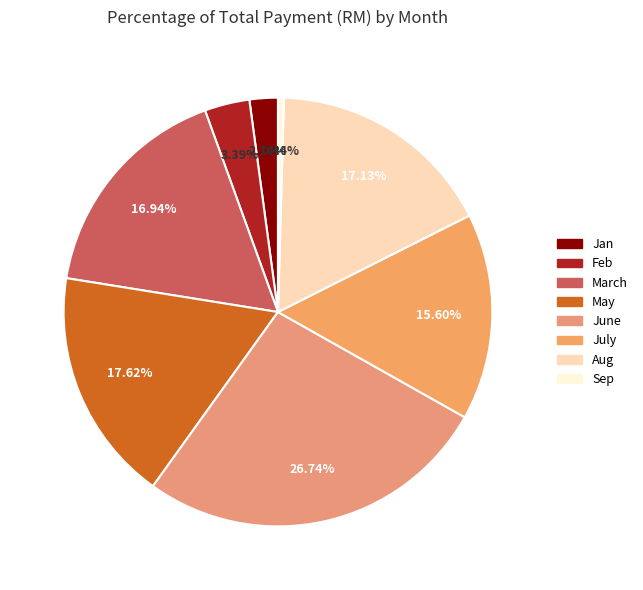

How many slices are in this pie chart?

8